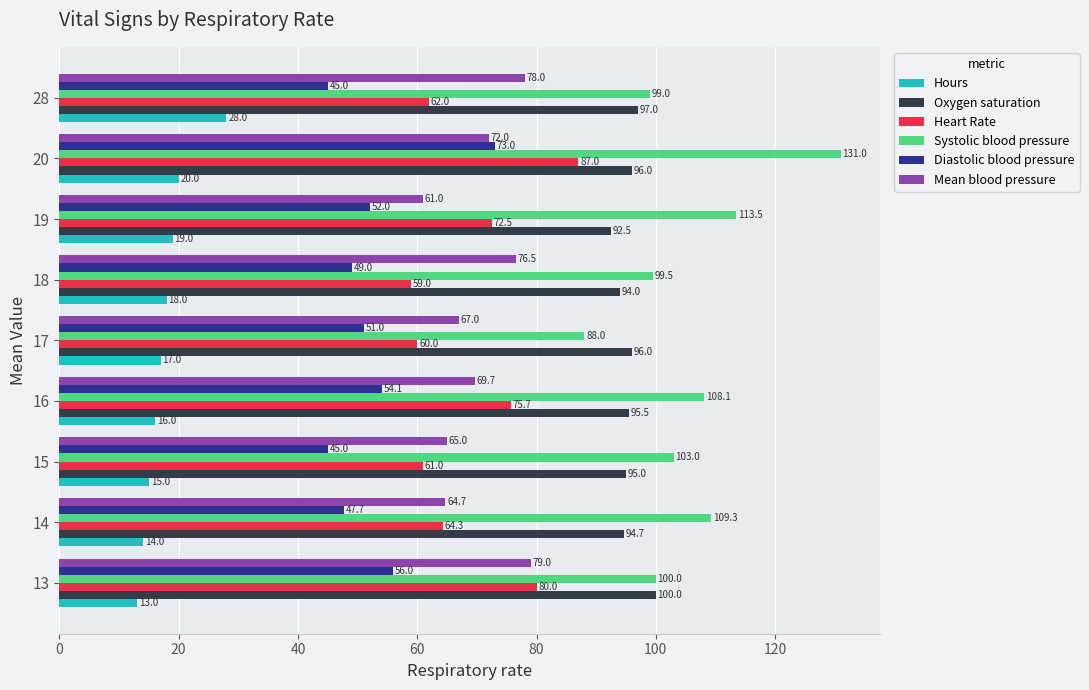

Which series has the largest total across all categories?

Systolic blood pressure